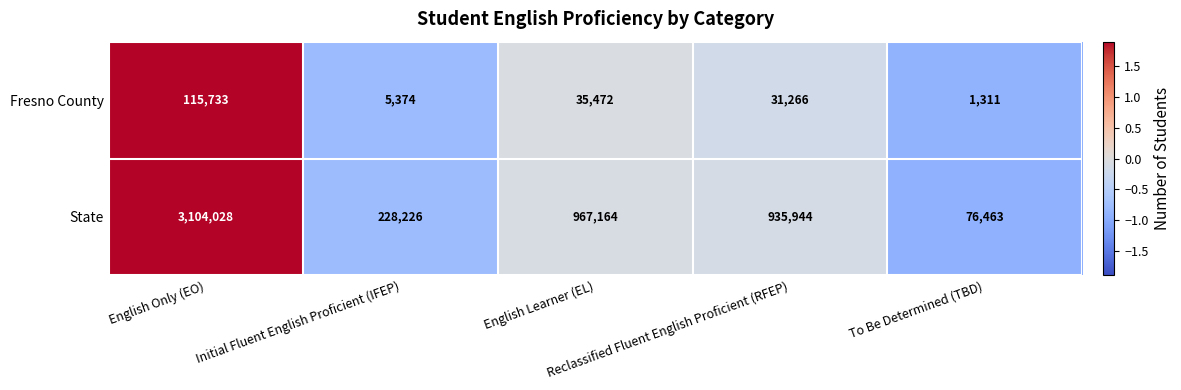

How many categories are shown in the chart?

5